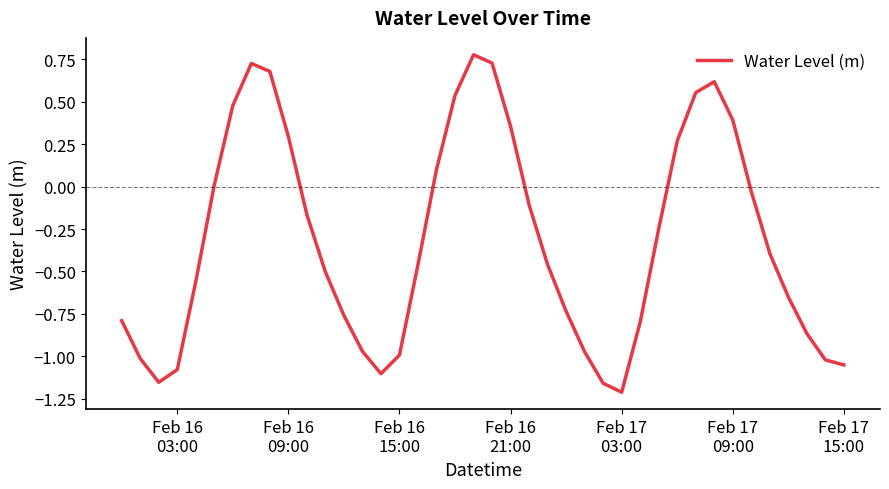

What is the difference between the maximum and minimum values?

2.0